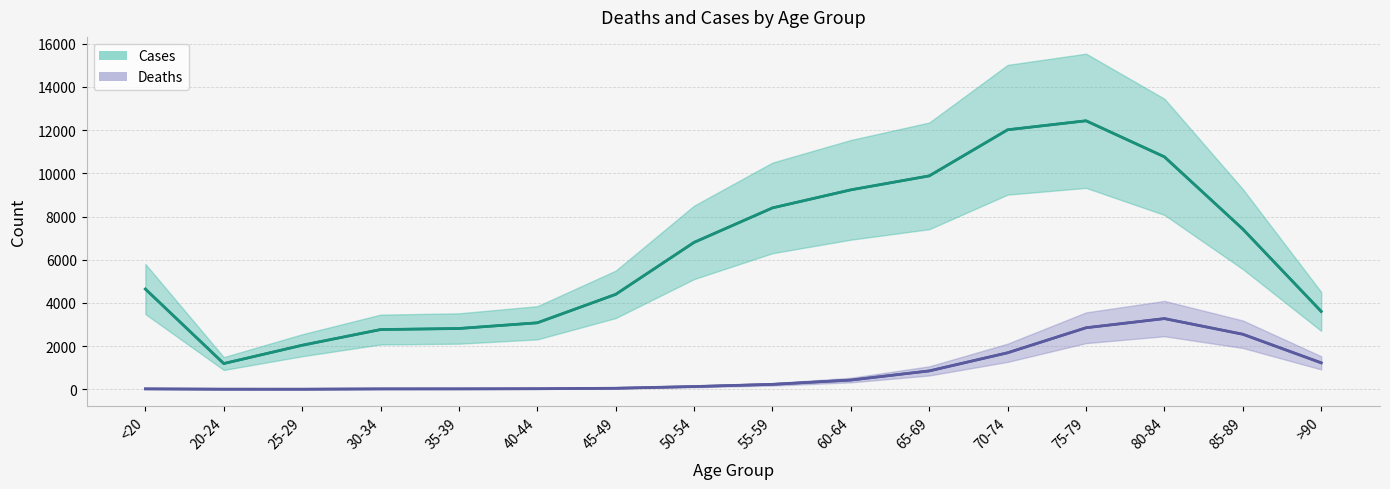

List the series in order of their peak value, lowest first.

Deaths (line), Cases (line)